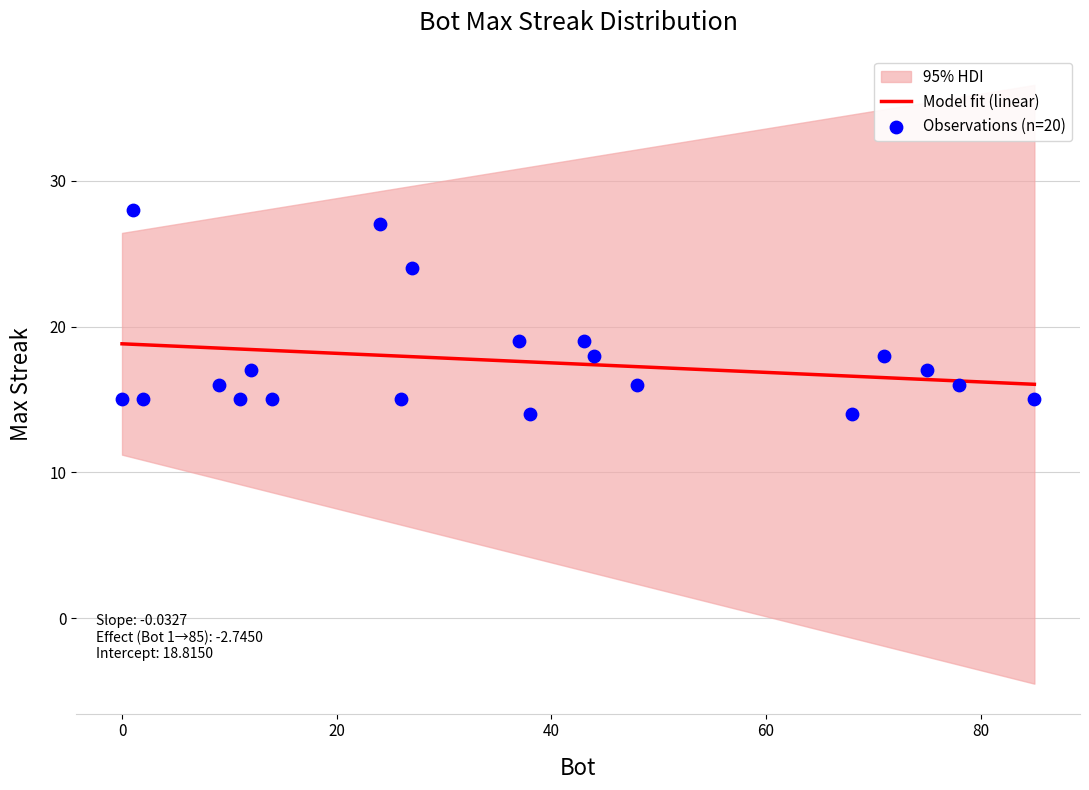

Approximately how many times larger is the value at 38 compared to 12?

0.8